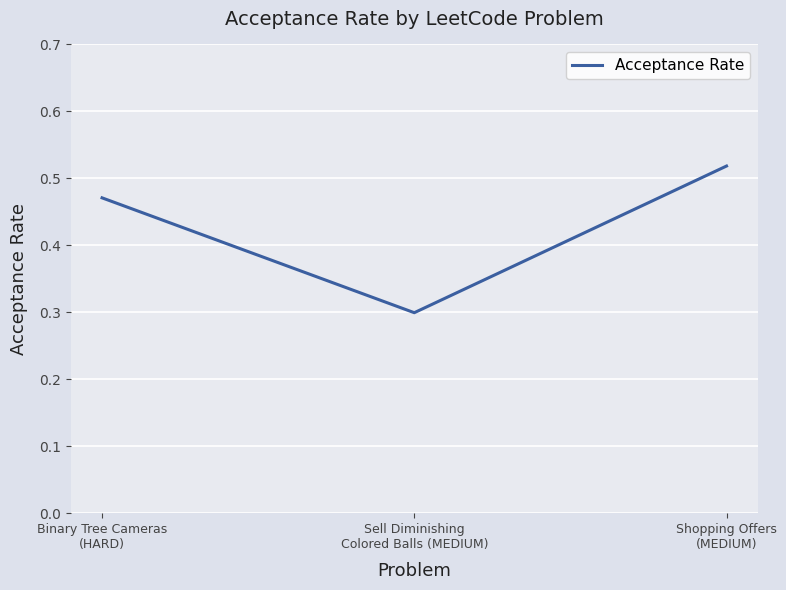

What is the sum of all values?

1.3